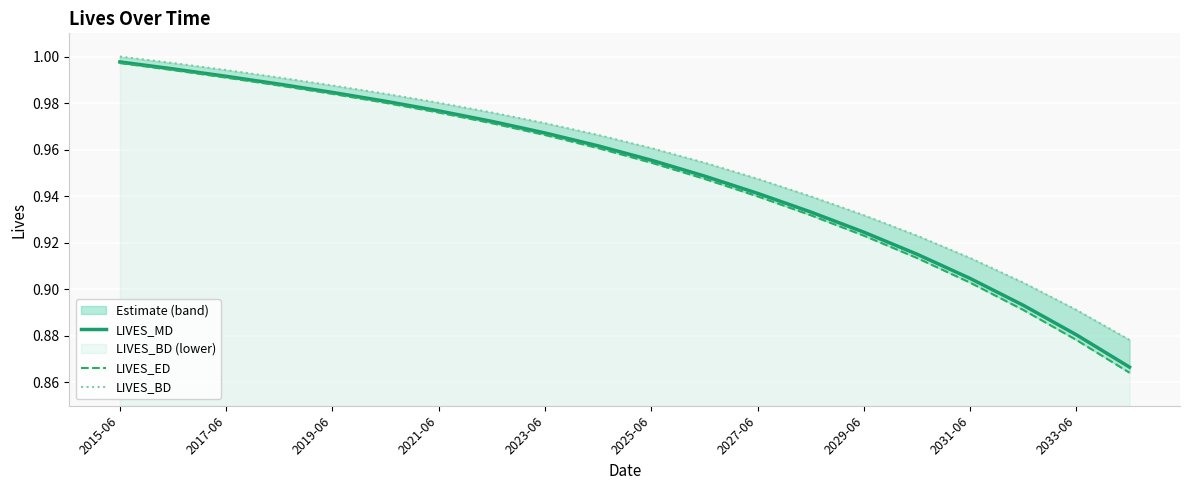

True or false: LIVES_ED and LIVES_BD intersect in this chart.

False